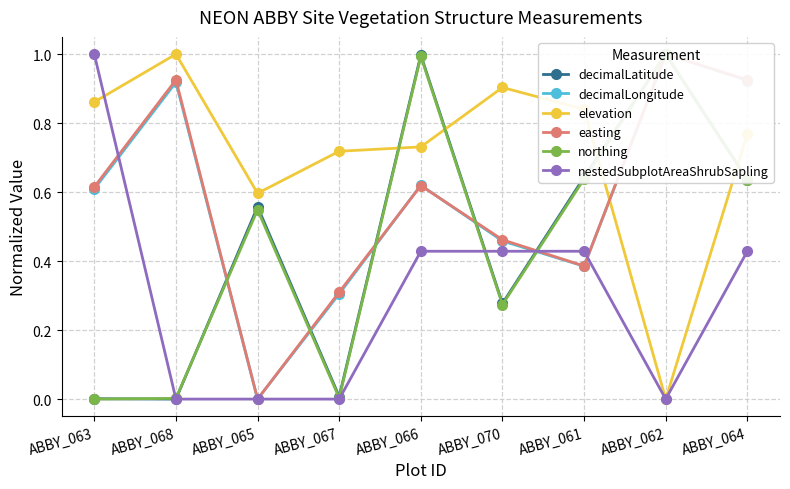

Between ABBY_068 and ABBY_070, which series saw the biggest shift?

easting